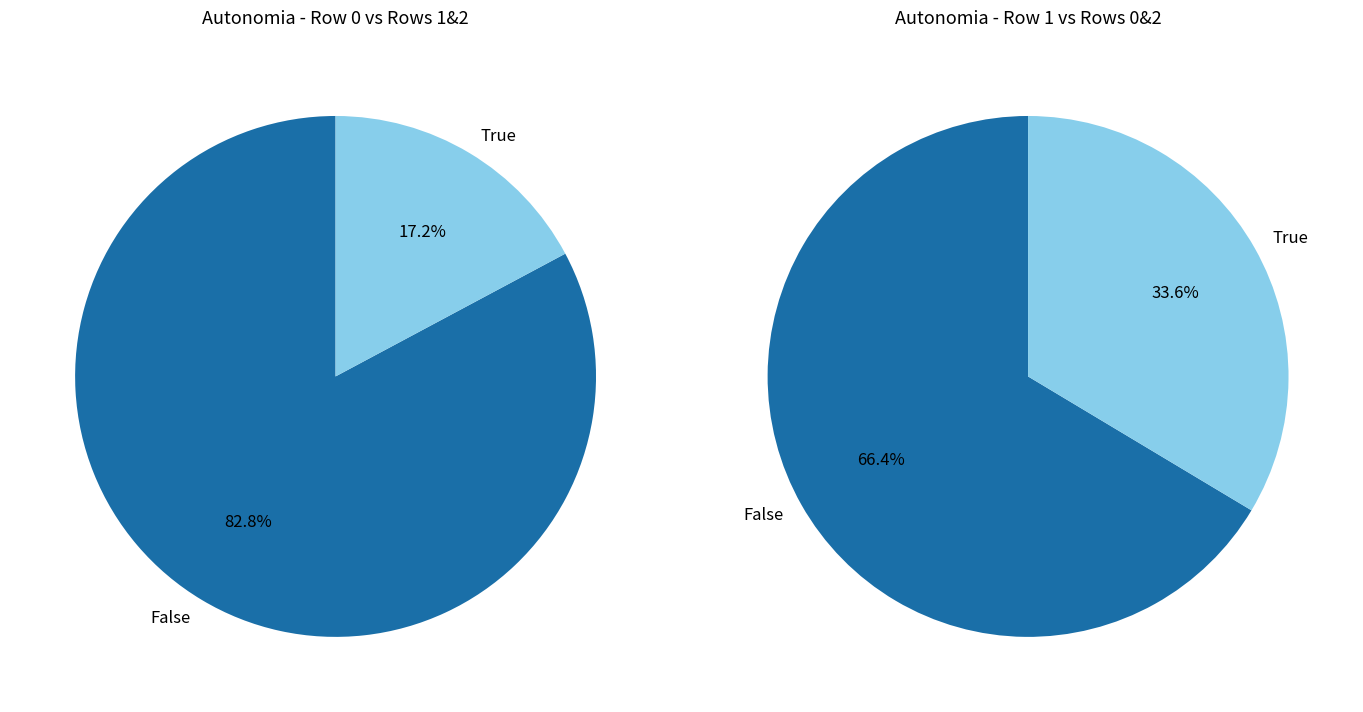

True or false: 1 accounts for 34% of the total.

True